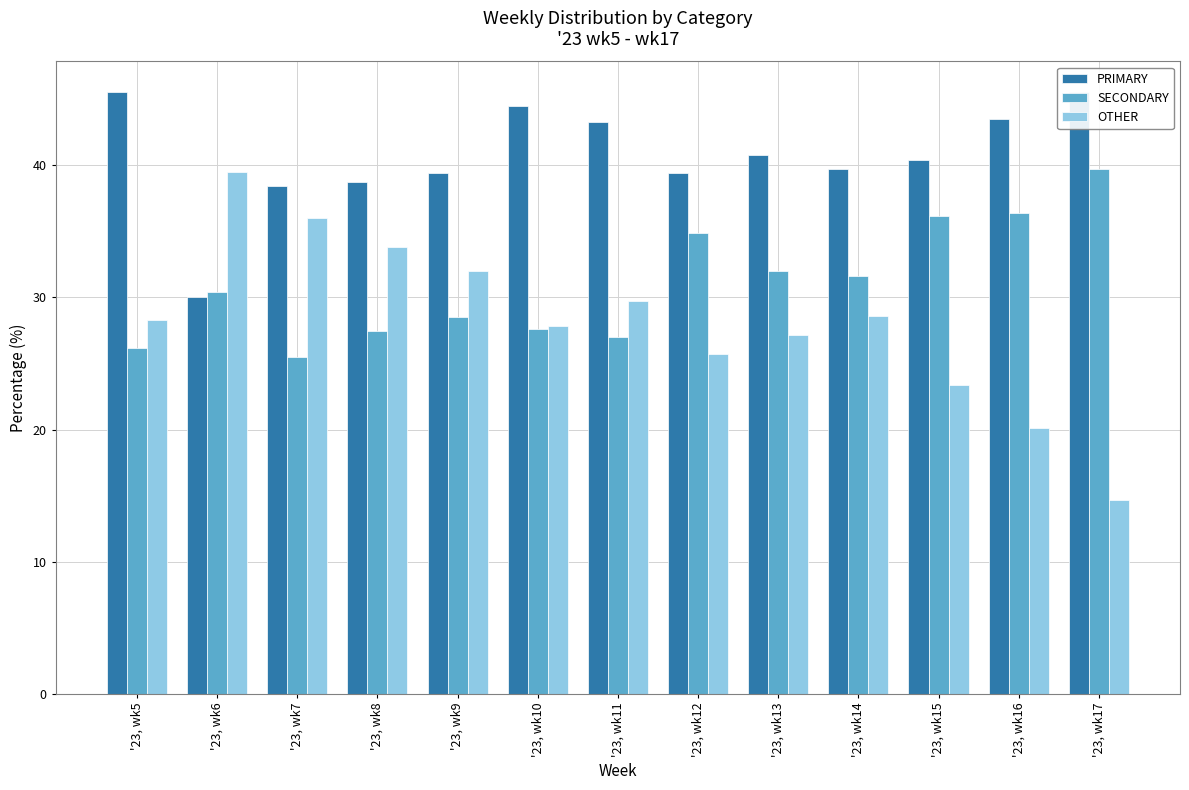

What is the difference between the maximum and minimum values in the OTHER series?

24.8